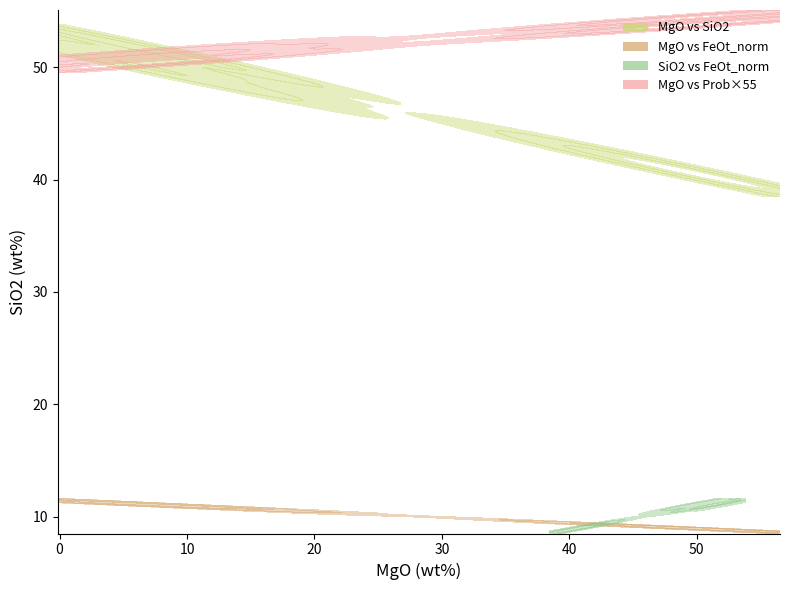

What is the total value across all series at 14?

99.8